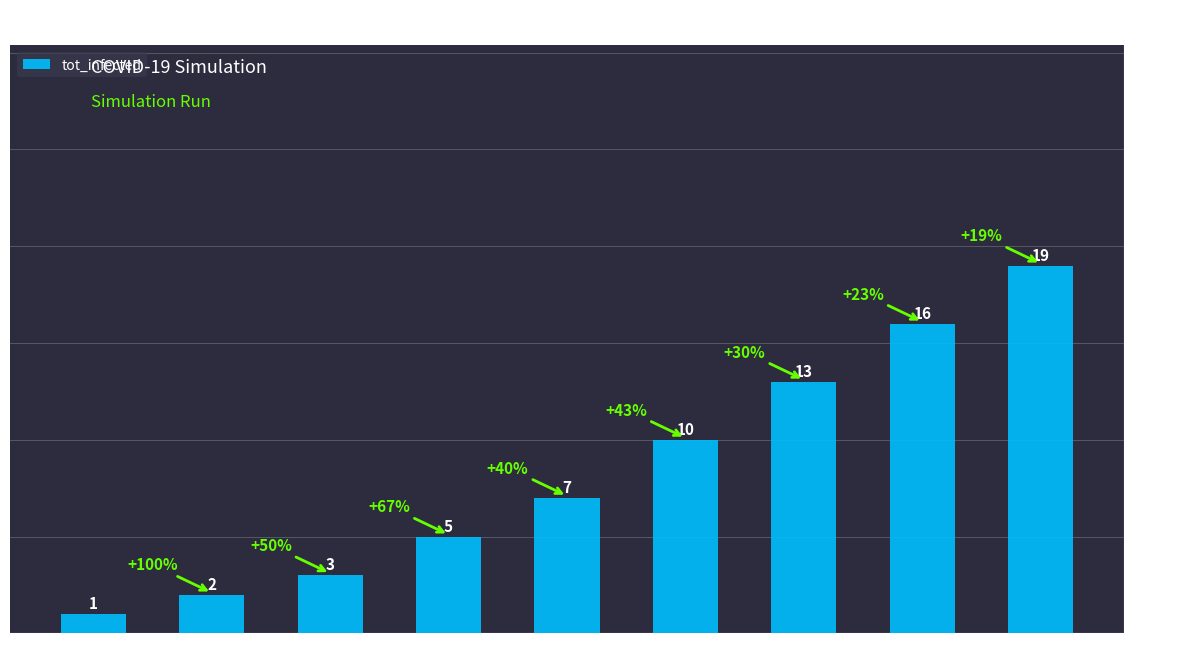

Rank the categories by value from lowest to highest.

Day 0, Day 2, Day 5, Day 10, Day 15, Day 20, Day 27, Day 33, Day 39